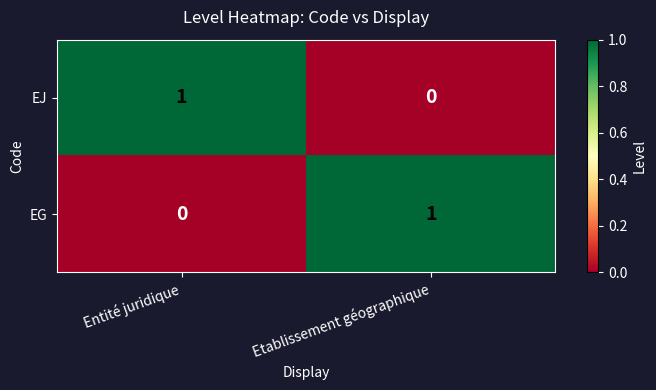

At which label does EJ reach its peak?

Entité juridique